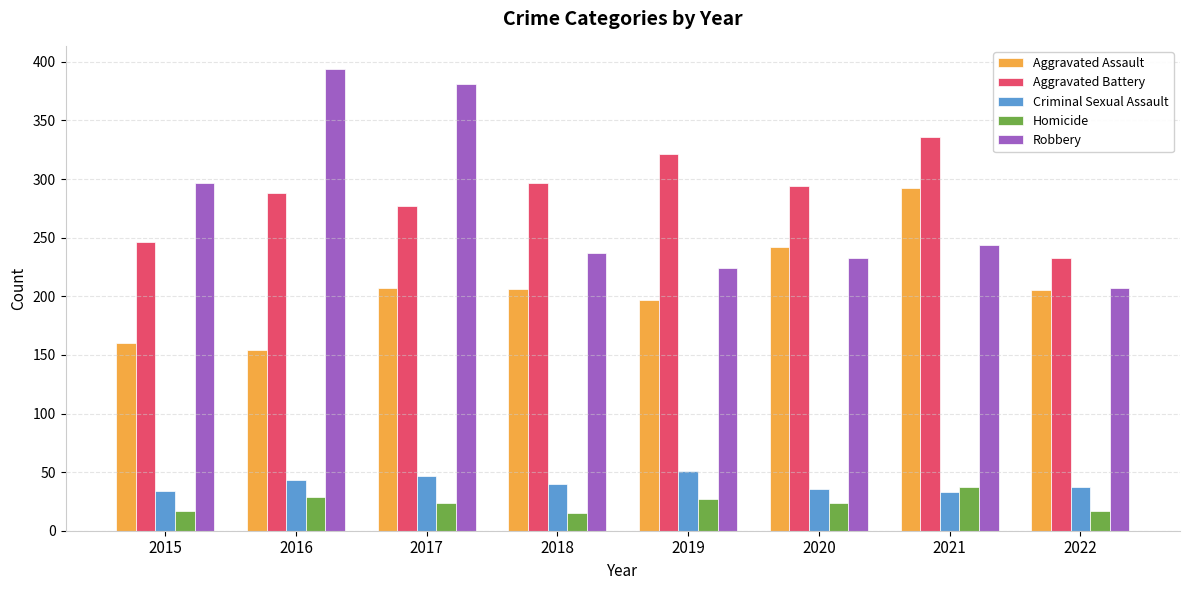

What is the minimum value for Robbery?

207